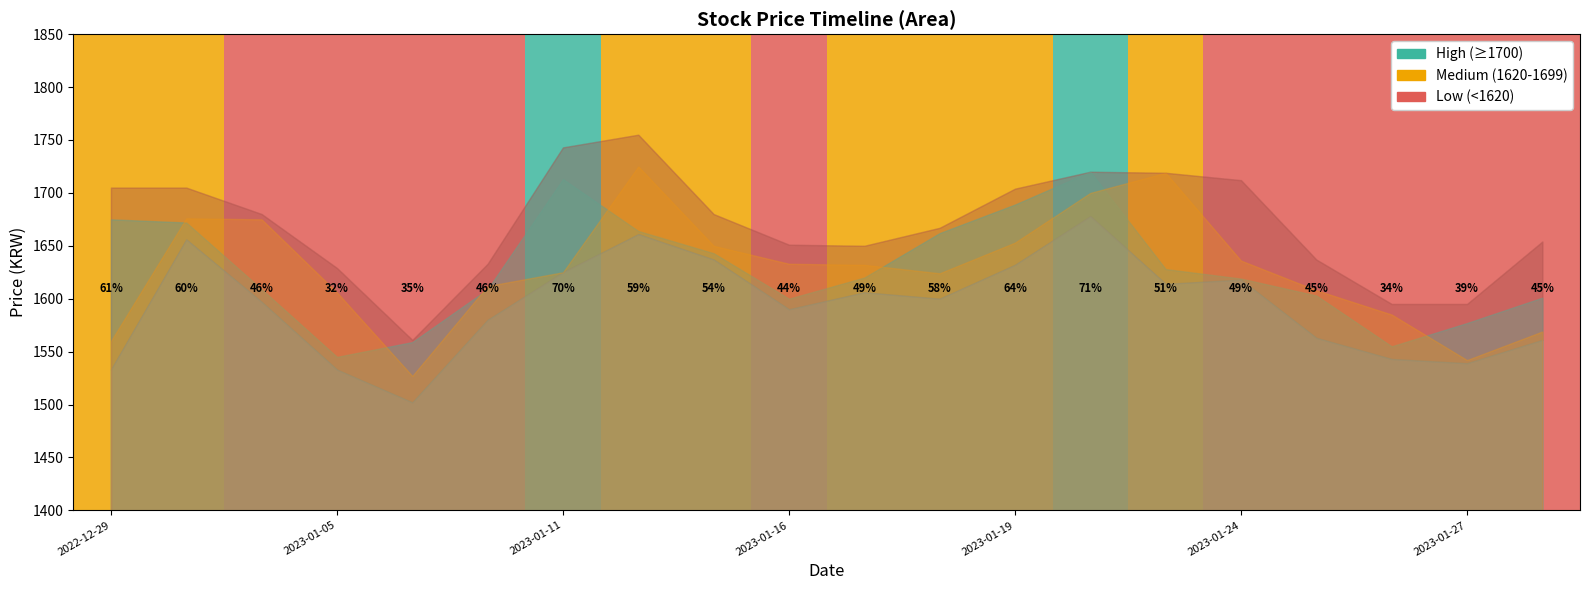

At which category is the sum across all series the highest?

2023-01-20